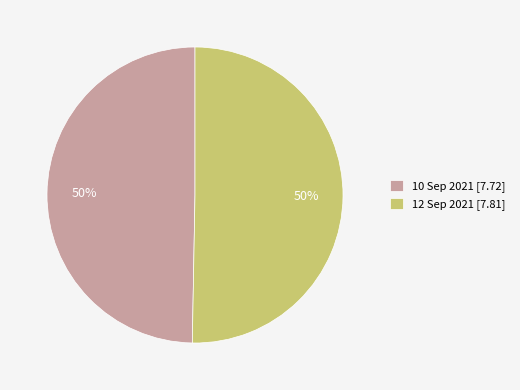

What is the ratio of the value at 12 Sep 2021 [7.81] to the value at 10 Sep 2021 [7.72]?

1.0